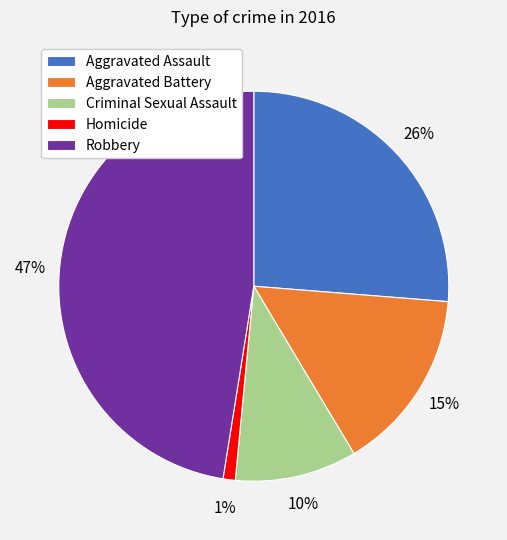

Is it true that Aggravated Assault is 41% of the pie?

False